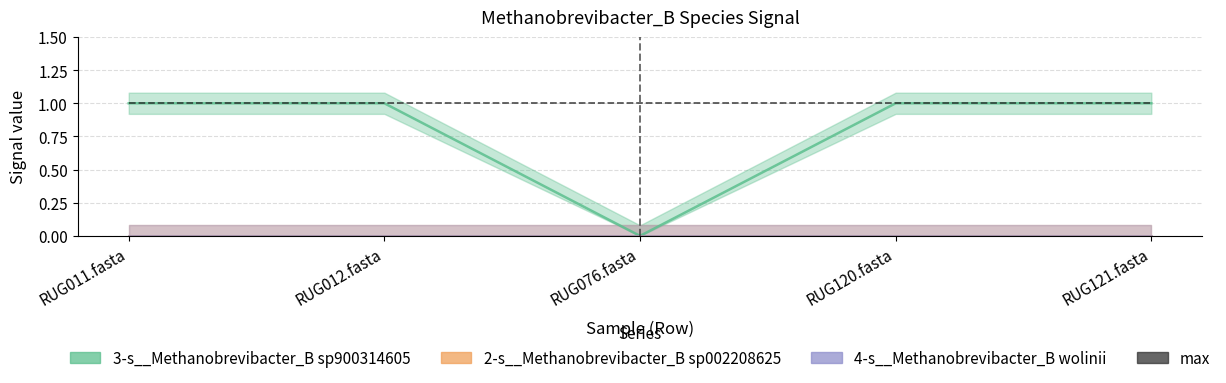

Rank the series by their maximum value, from highest to lowest.

3-s__Methanobrevibacter_B sp900314605, max, 2-s__Methanobrevibacter_B sp002208625, 4-s__Methanobrevibacter_B wolinii